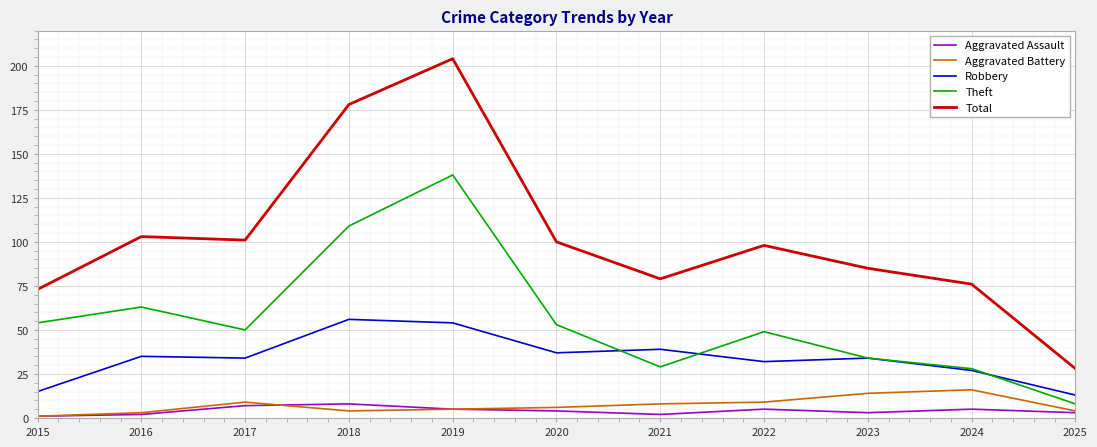

Does the chart have visible grid lines?

Yes